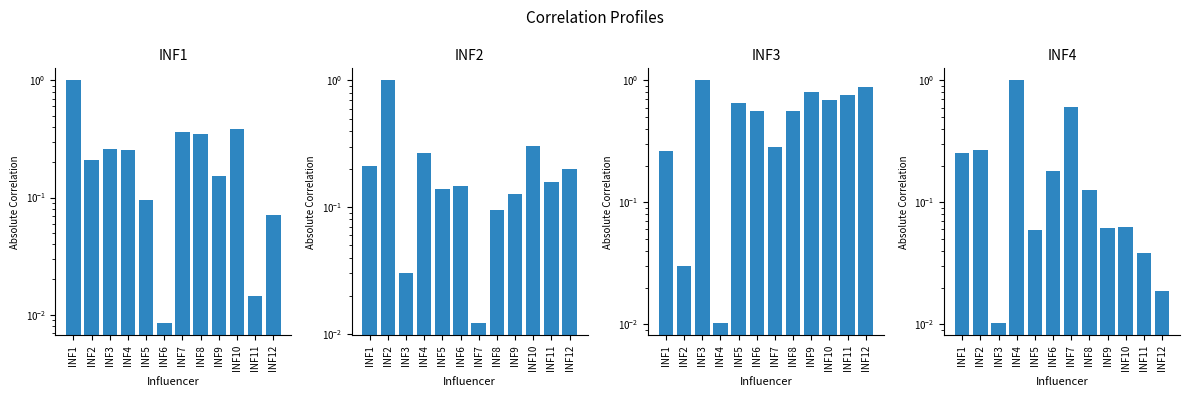

What is the maximum value for INF2?

1.0